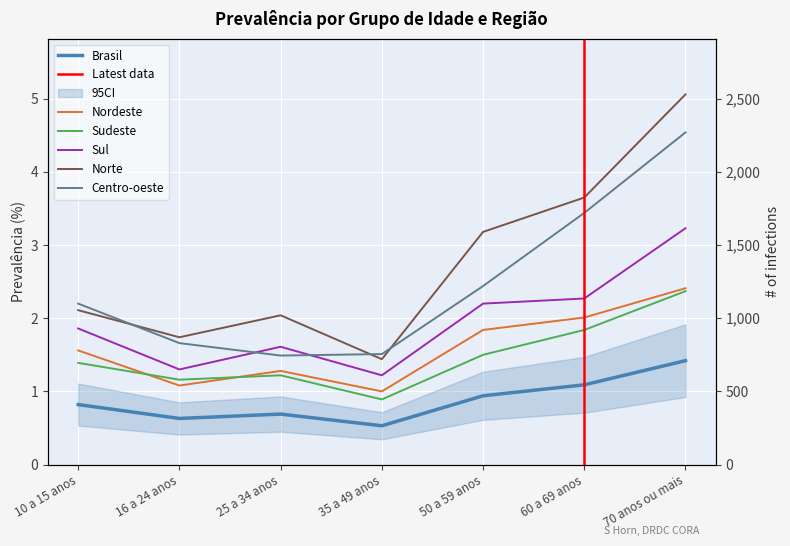

The value of sul at 60 a 69 anos is 0.9. True or false?

False